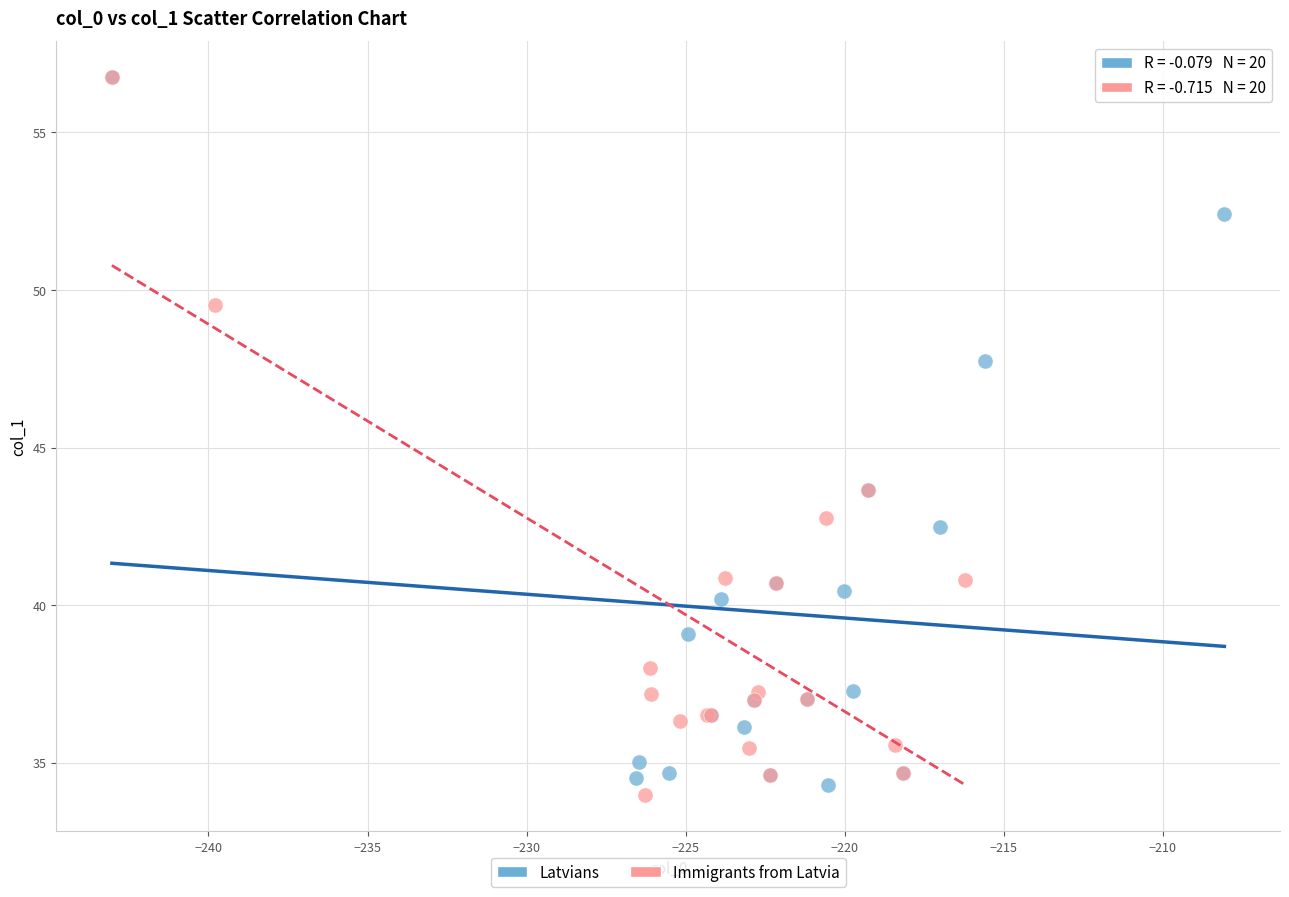

What are all the series names shown in the legend?

Latvians, Immigrants from Latvia